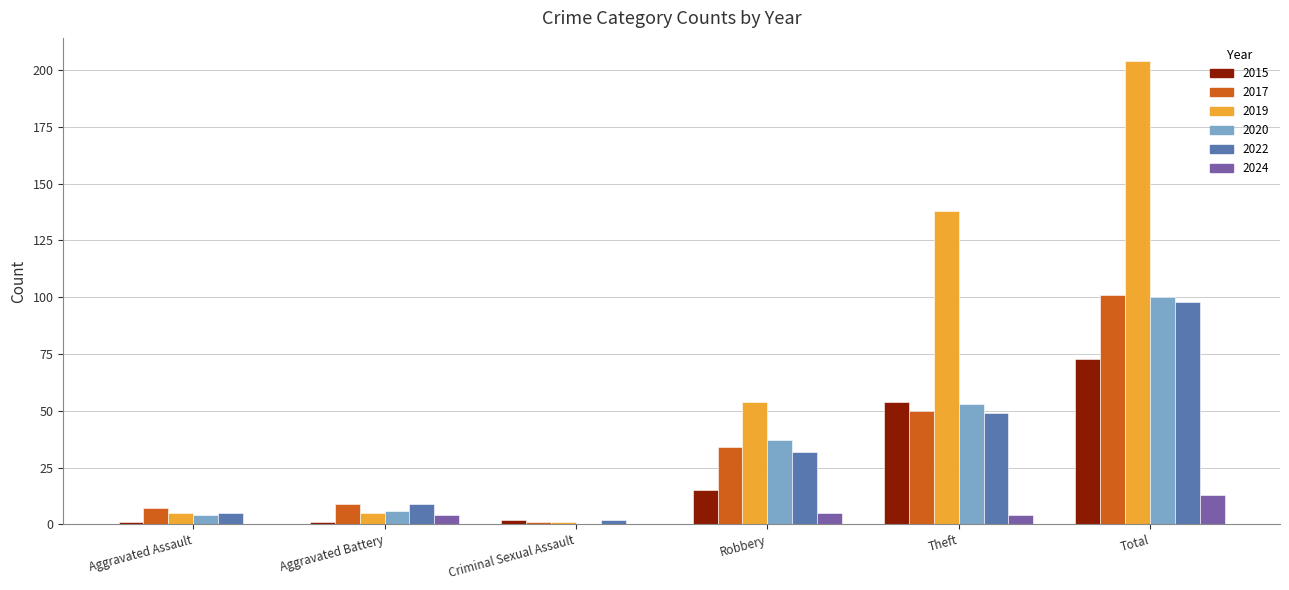

At which label does 2019 reach its peak?

Total